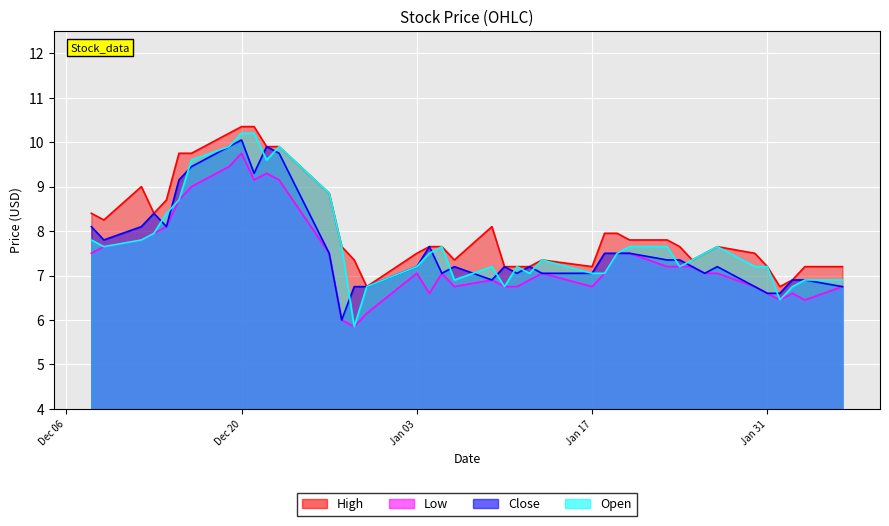

How many interior local valleys does the Low series have?

7